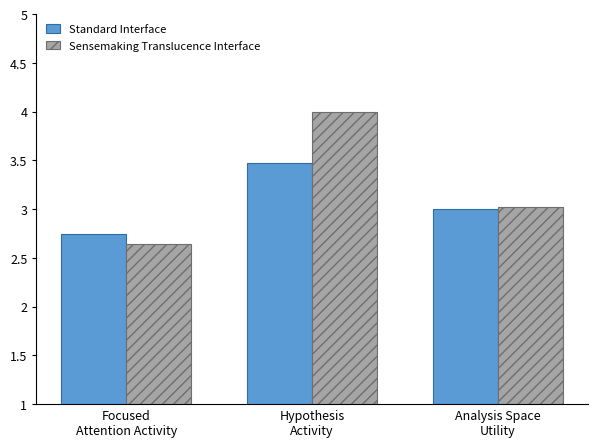

Which series has the widest spread of values?

Sensemaking Translucence Interface